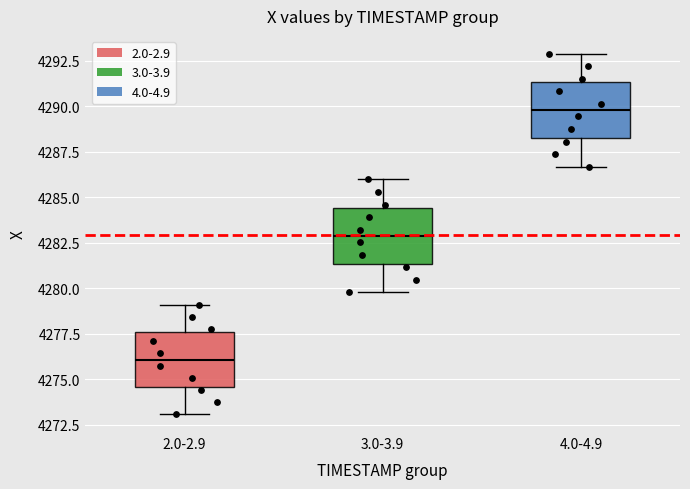

Reading left to right, transcribe this box plot: for each box, give where its median line is, the range the box spans, and where its two whiskers end, as read against the y-axis. The values are not printed on the chart, so give them approximately, as read against the axis.

2.0-2.9: median 4276.0, box 4274.5 to 4277.5, whiskers 4273.0 to 4279.0
3.0-3.9: median 4283.0, box 4281.5 to 4284.5, whiskers 4280.0 to 4286.0
4.0-4.9: median 4290.0, box 4288.0 to 4291.5, whiskers 4286.5 to 4293.0